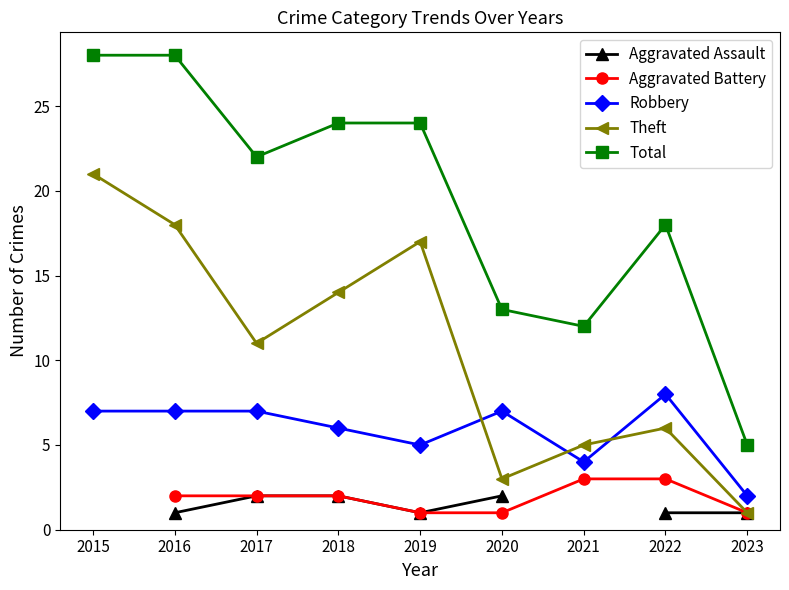

True or false: Total and Theft intersect in this chart.

False